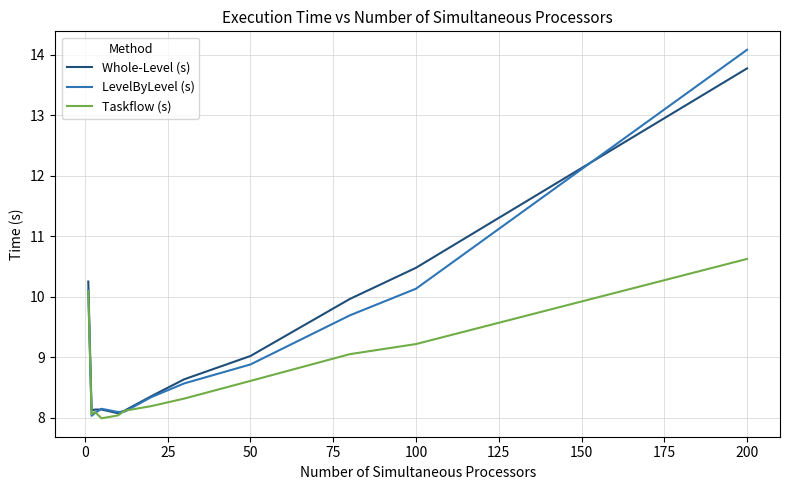

What is the maximum value shown in the chart?

14.1